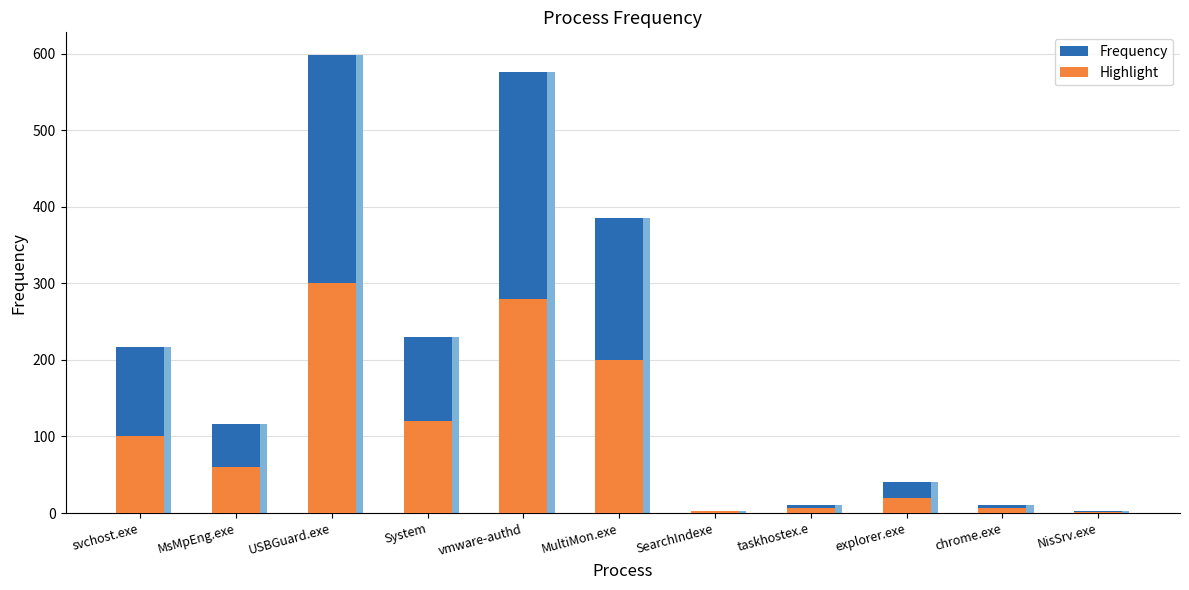

Where is Highlight nearest to the value 150?

System